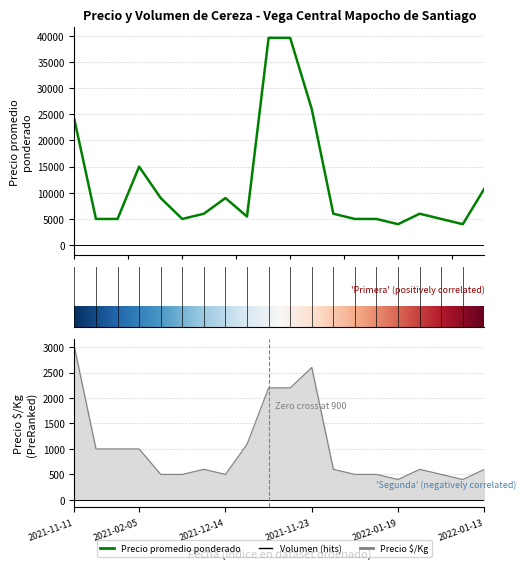

The Precio promedio ponderado series shows 13125 at 2021-11-23. True or false?

False